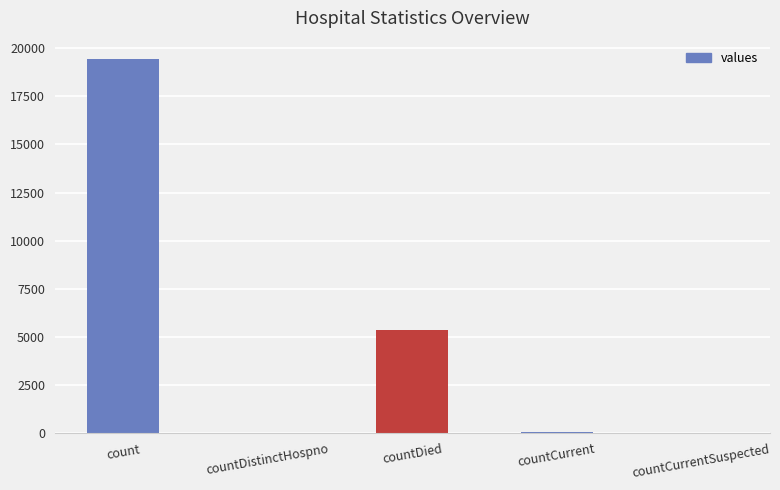

True or false: the data shows 19420 at count.

True